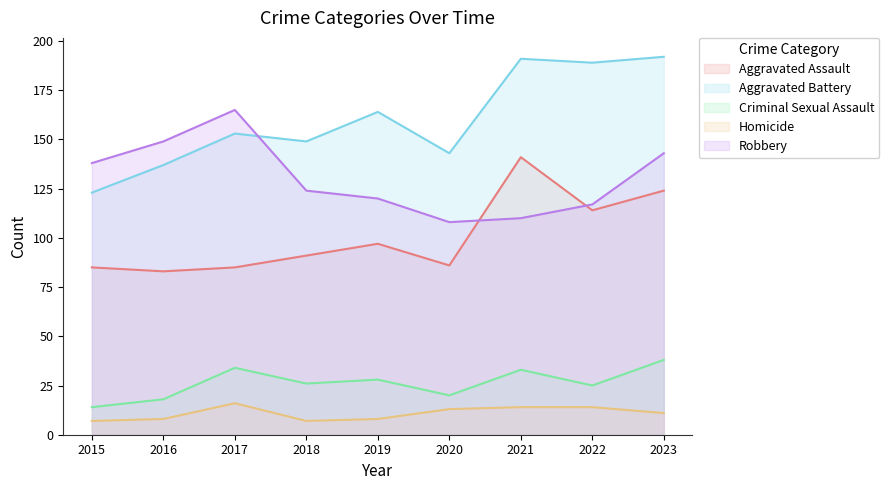

How many interior local peaks does the Robbery series have?

1